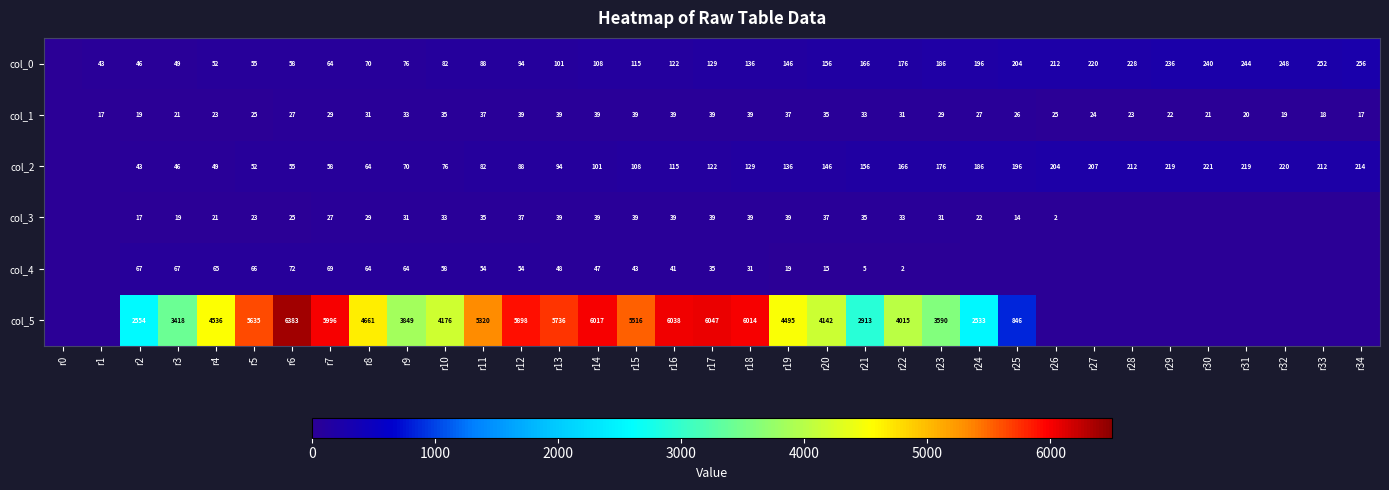

The col_2 series shows 219 at r29. True or false?

True